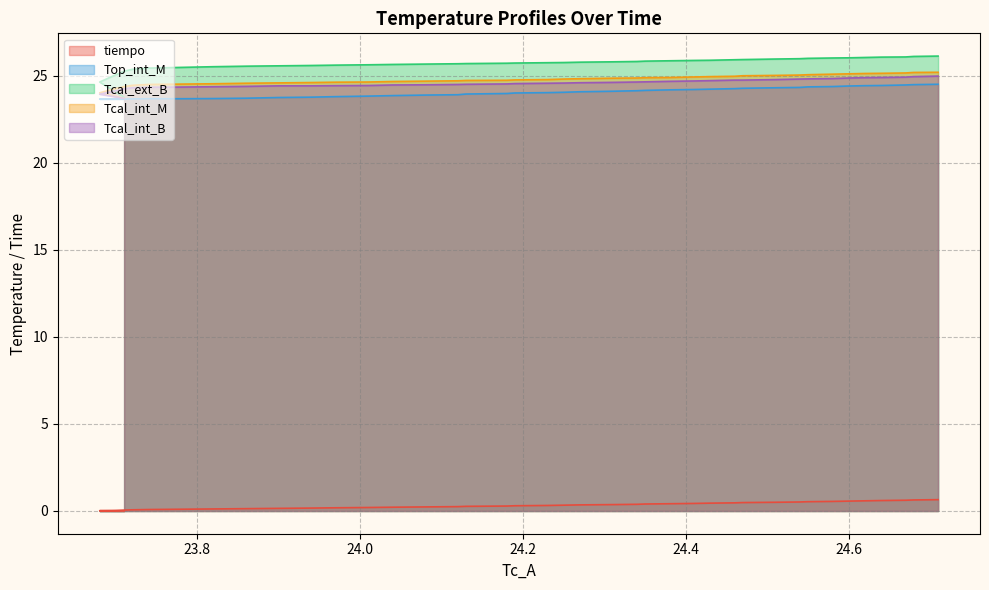

Which series has the largest range (max minus min)?

Tcal_ext_B